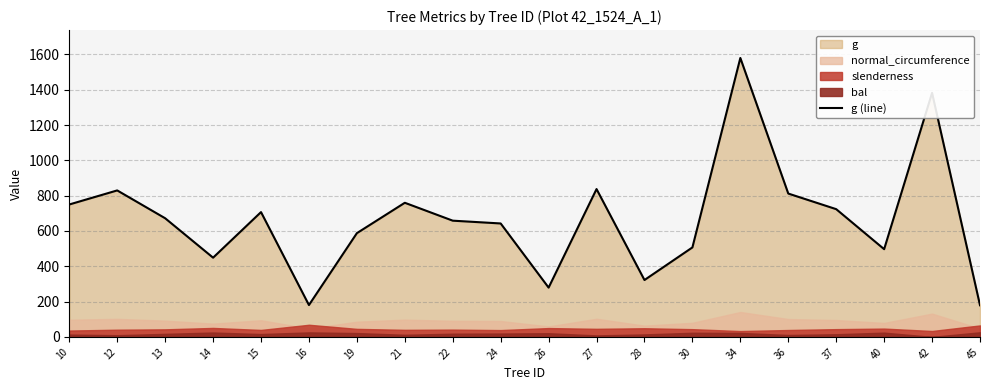

The value at 22 is 377.2. True or false?

False